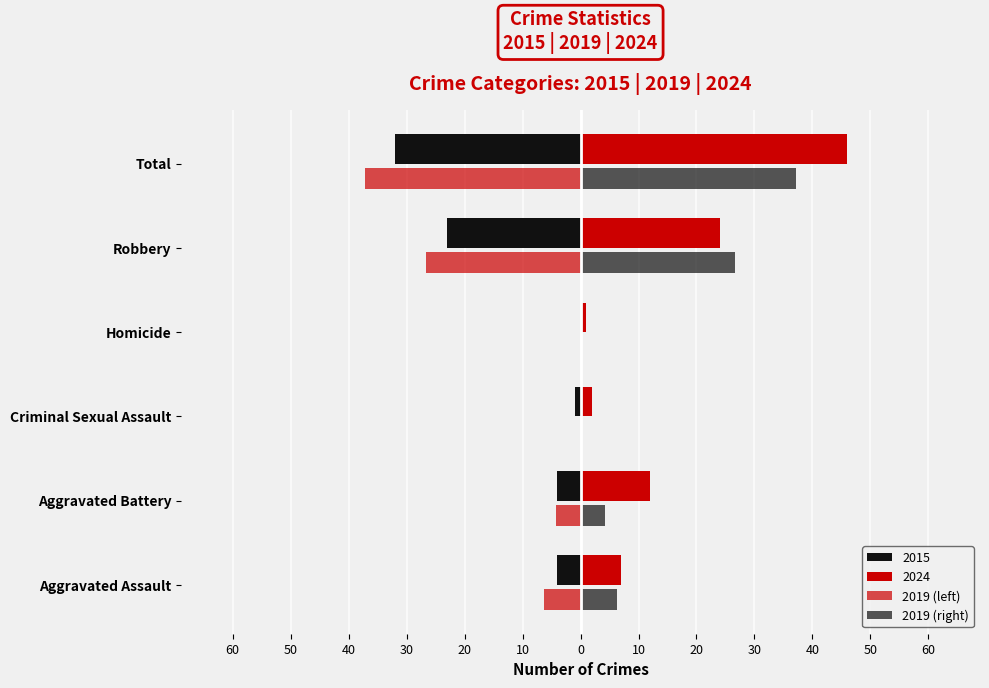

What is the value of the 2019 (right) bar at the 6th from the left?

37.1